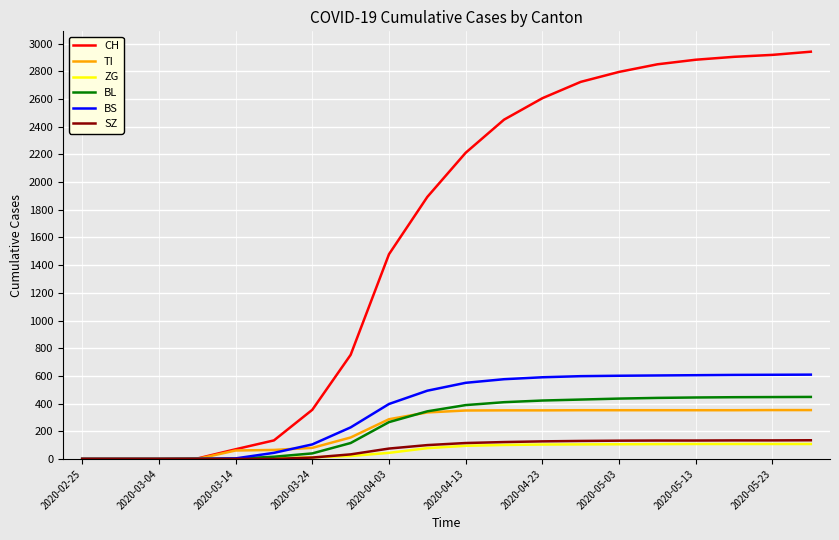

Which series has the largest total across all categories?

CH